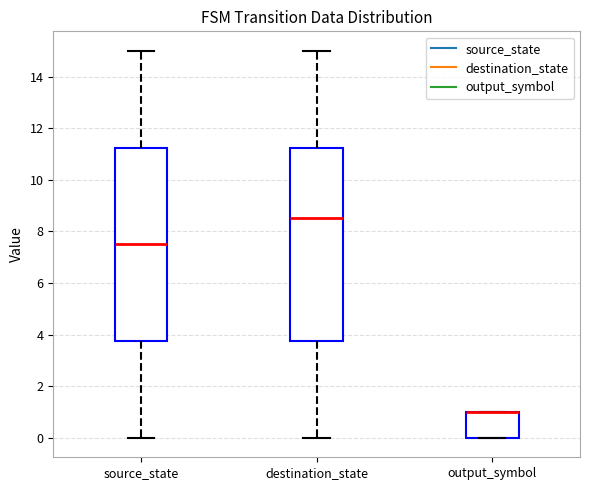

Where does the upper whisker of the box for source_state end on the y-axis? The values are not printed on the chart, so give them approximately, as read against the axis.

15.0